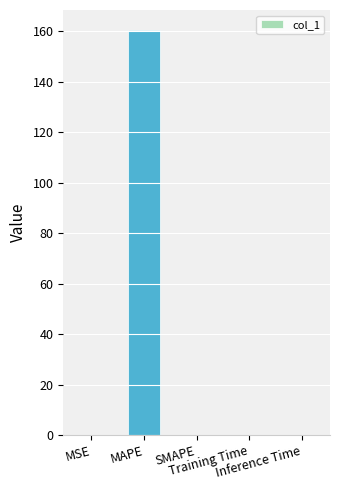

What is the label of the 3rd bar from the right?

SMAPE